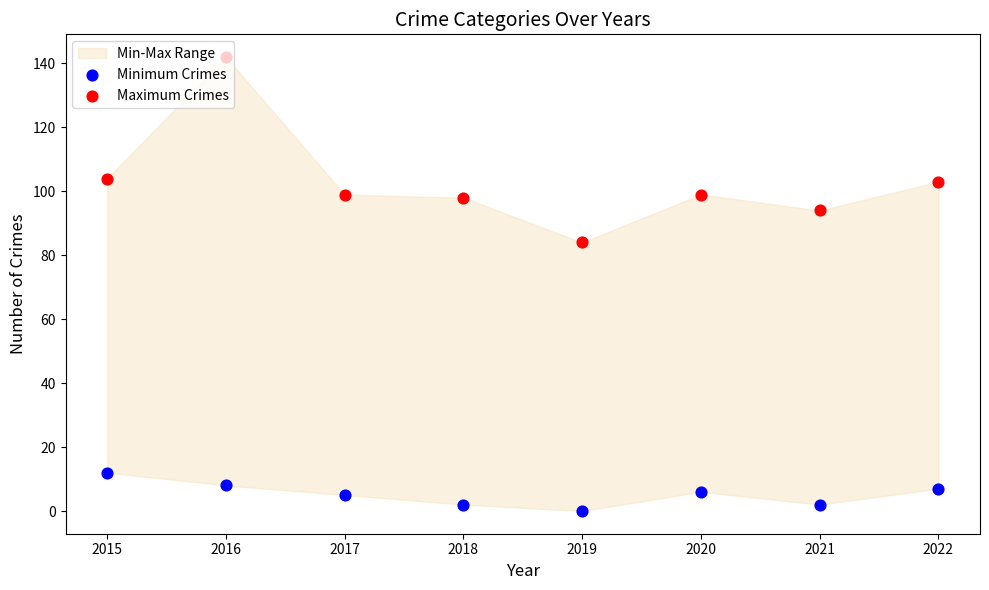

At how many categories does at least one series exceed 132?

1